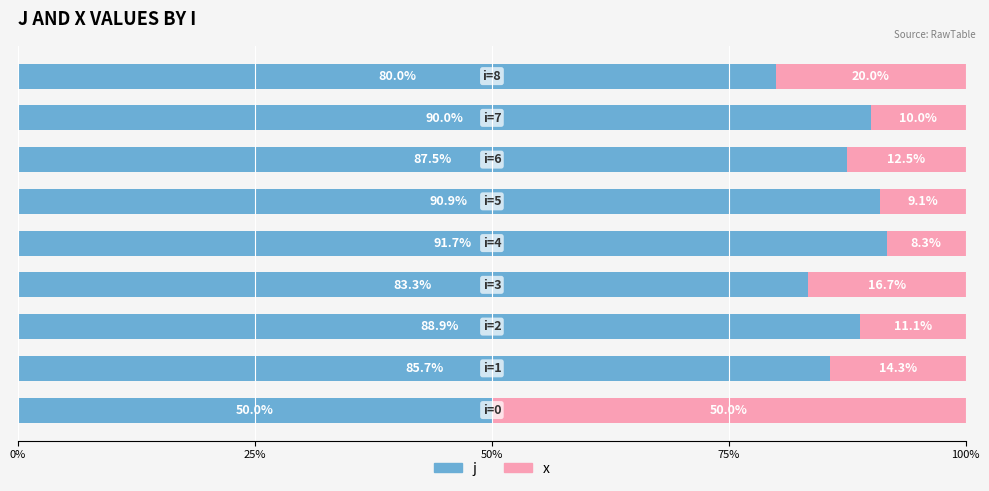

What is the minimum value for j?

50.0